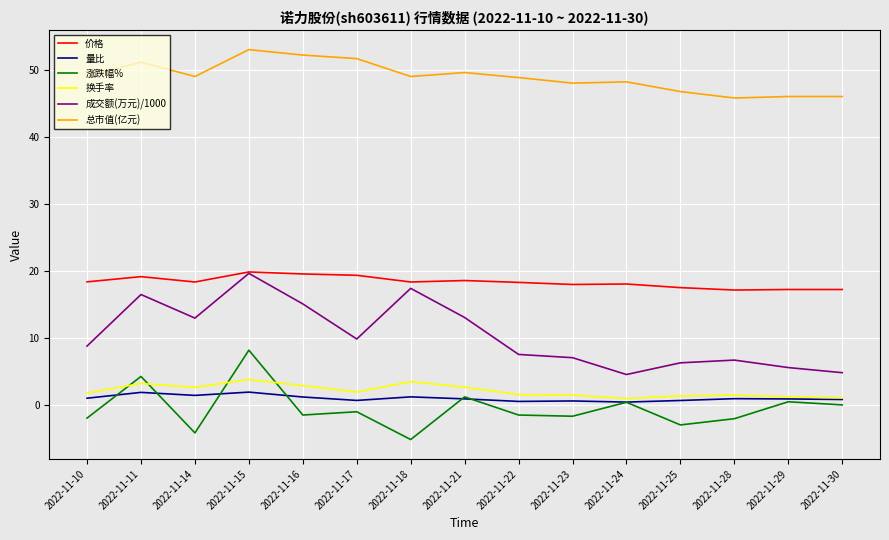

The value of 涨跌幅% at 2022-11-28 is -2.1. True or false?

True